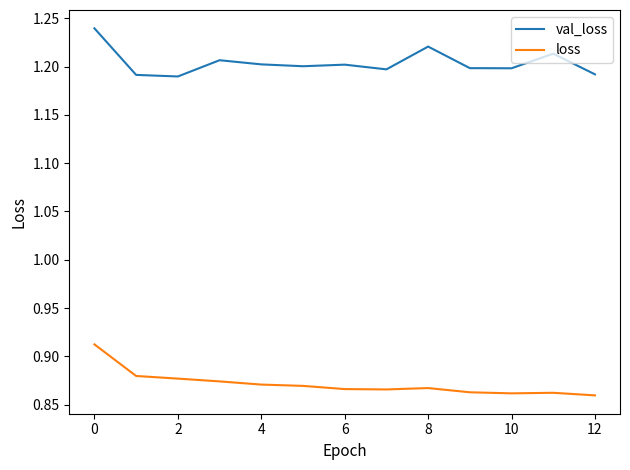

True or false: loss and val_loss intersect in this chart.

False